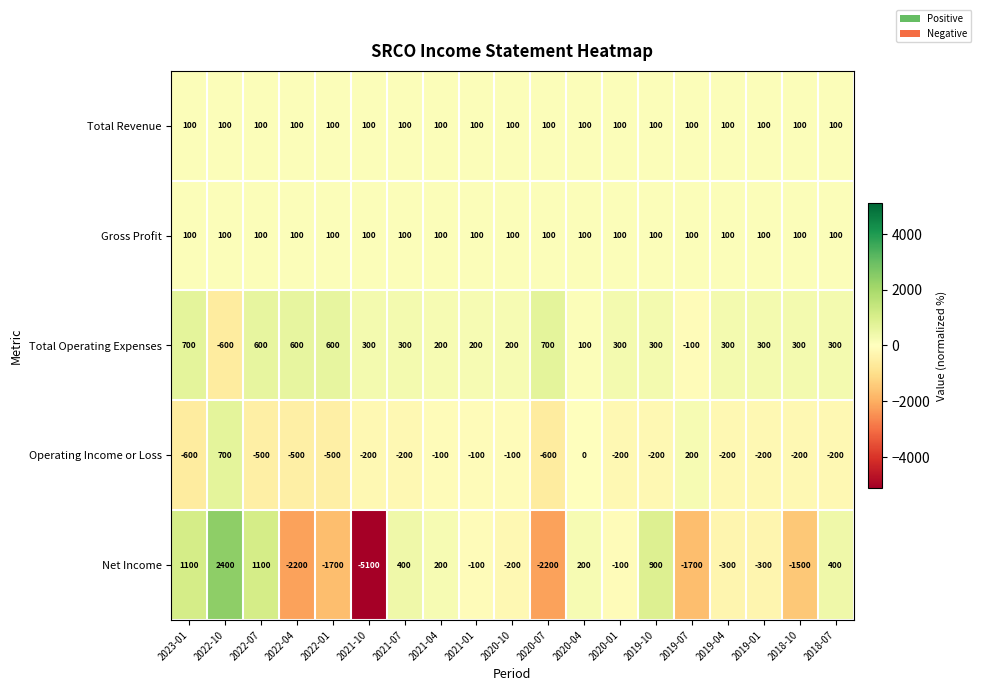

What is the difference between the highest and lowest values at 2020-10?

400